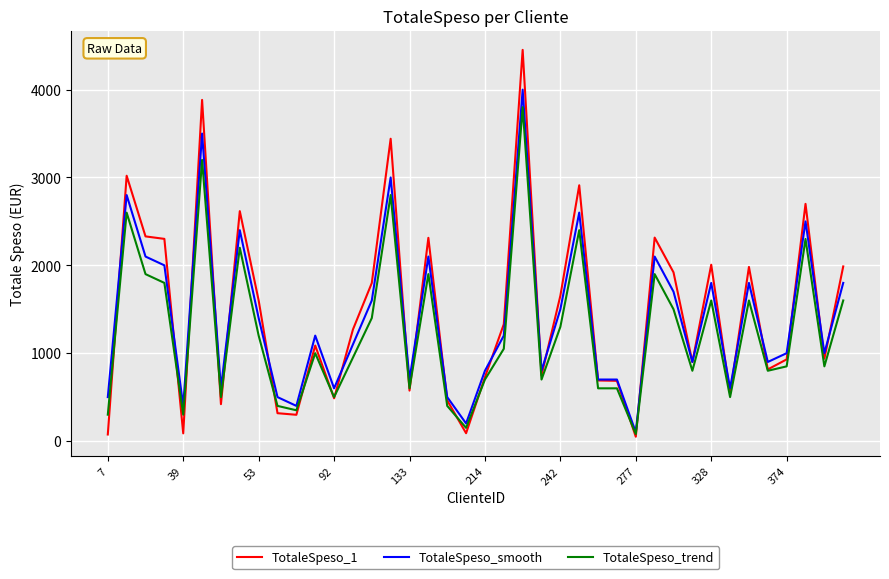

How many values in the TotaleSpeso_trend series are below 1000?

20